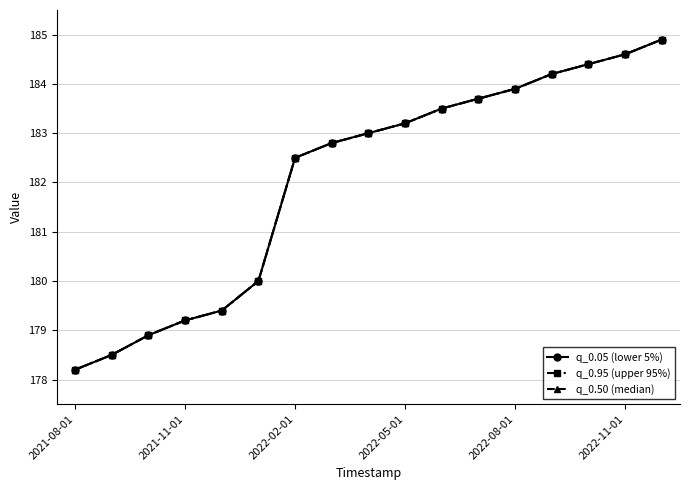

At which category does the chart reach its peak across all series?

16